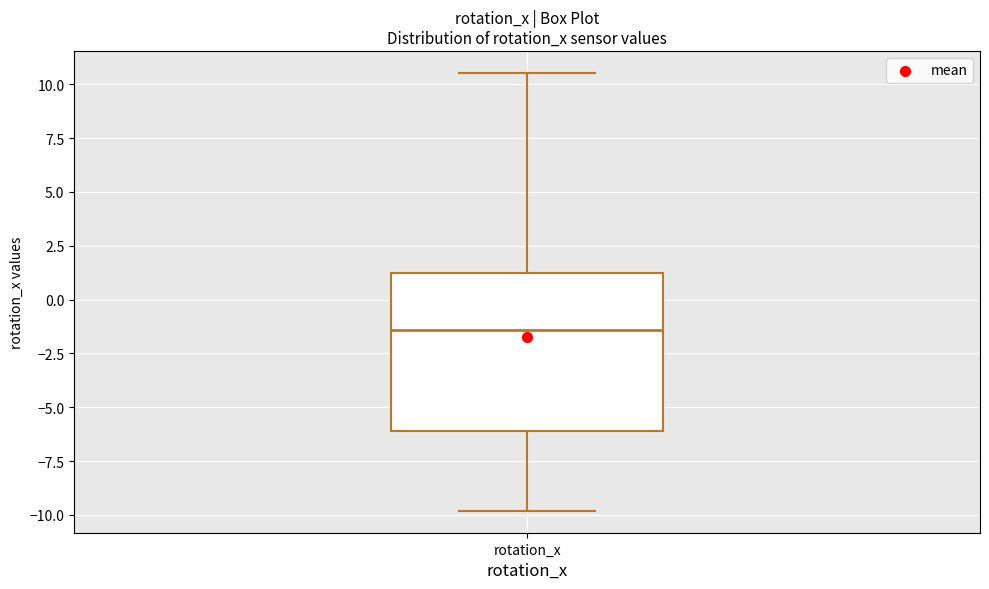

Transcribe this box plot: give where the median line is, the range the box spans, and where the two whiskers end, as read against the y-axis. The values are not printed on the chart, so give them approximately, as read against the axis.

median -1.5, box -6.0 to 1.0, whiskers -10.0 to 10.5